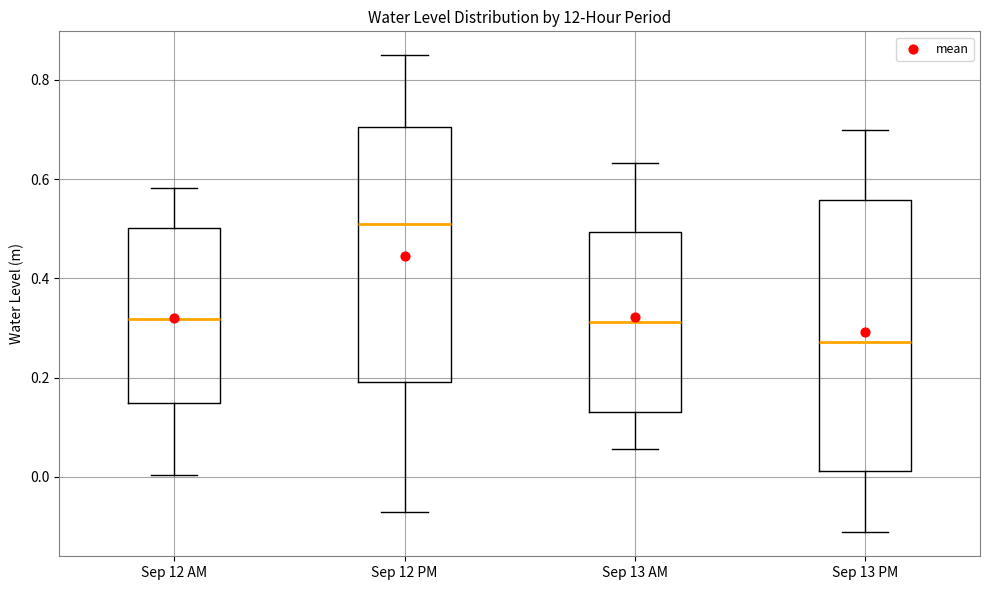

Where does the upper whisker of the box for Sep 13 AM end on the y-axis? The values are not printed on the chart, so give them approximately, as read against the axis.

0.64